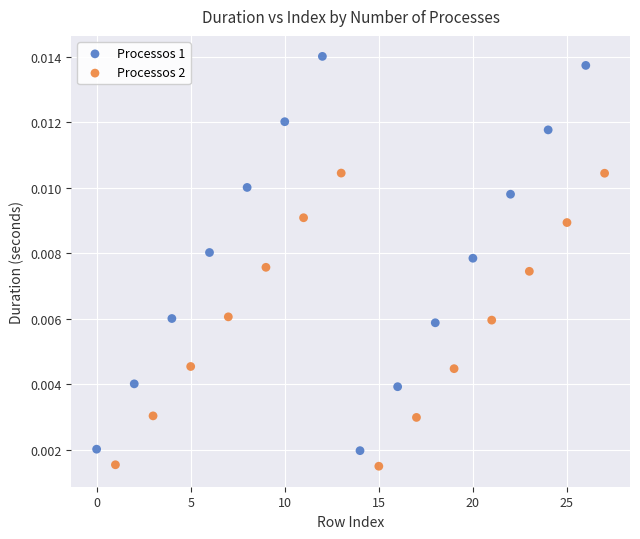

Which series reaches the maximum Y coordinate?

Processos 1